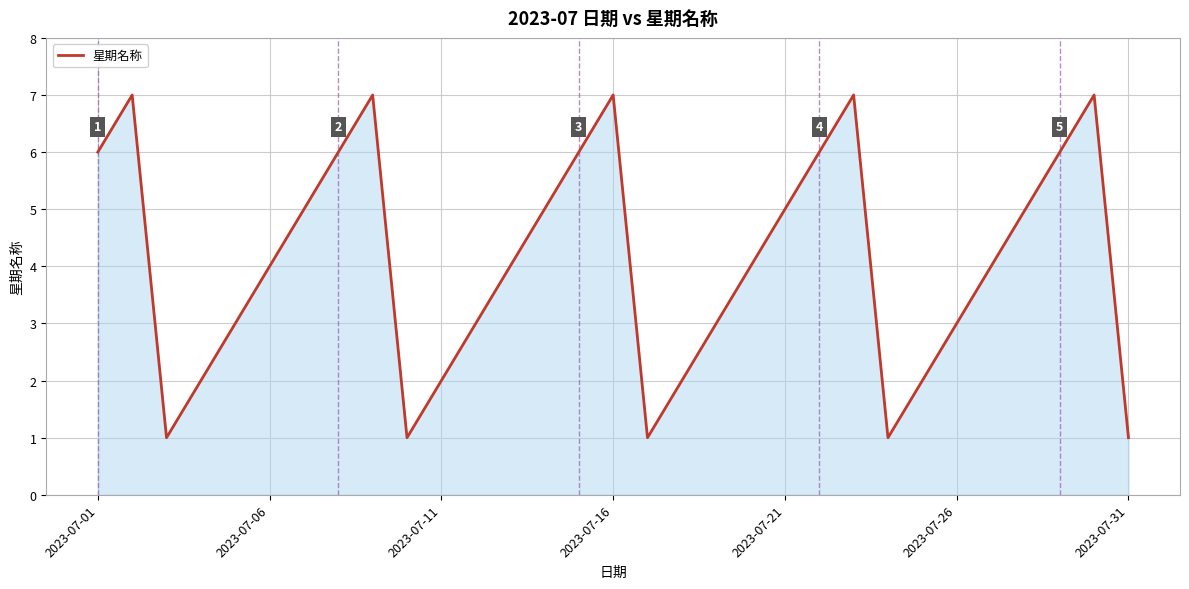

What is the difference between the maximum and second lowest values?

6